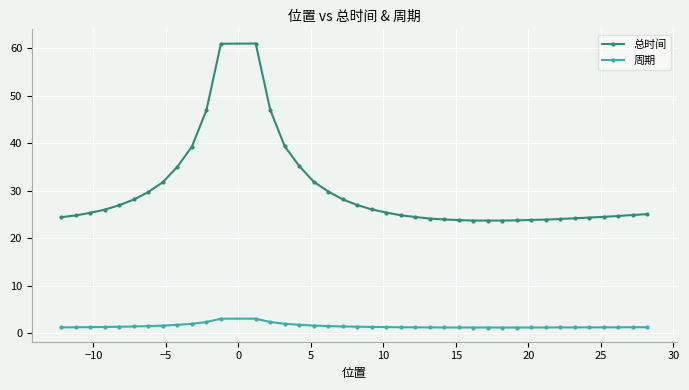

What is the difference between the maximum and minimum values in the 周期 series?

1.9